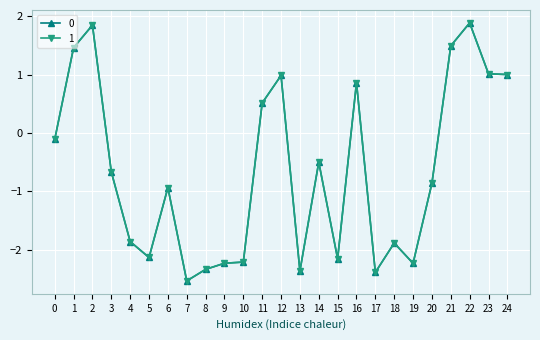

What is the total value across all series at 12?

2.0